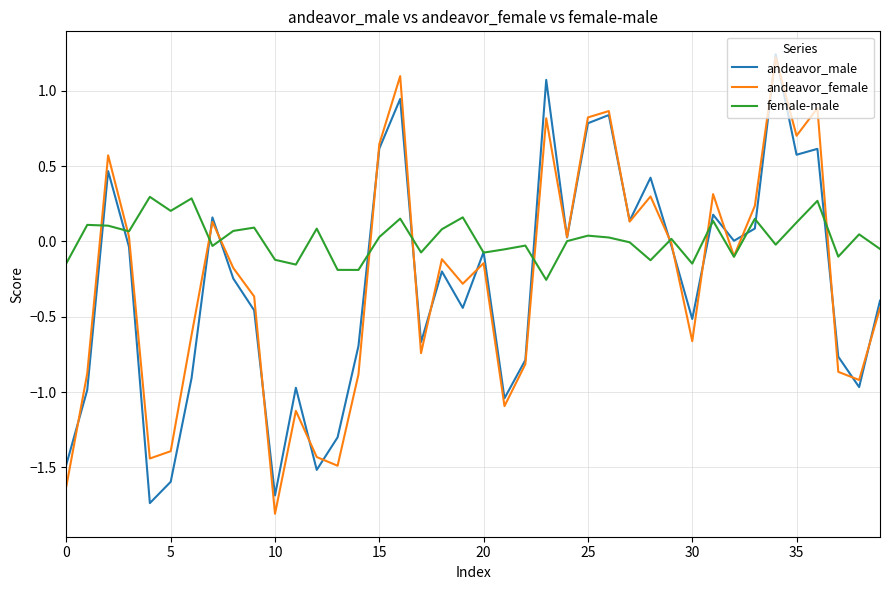

Which series has the largest total across all categories?

female-male